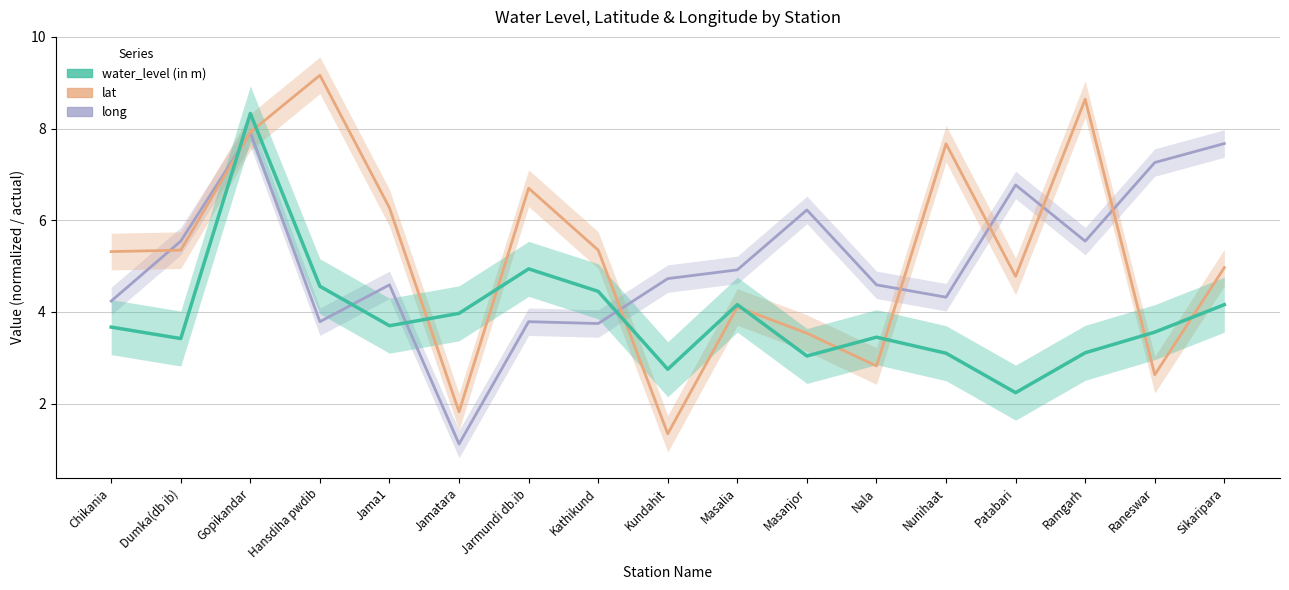

What is the difference between the highest and lowest values at Dumka(db ib)?

2.1